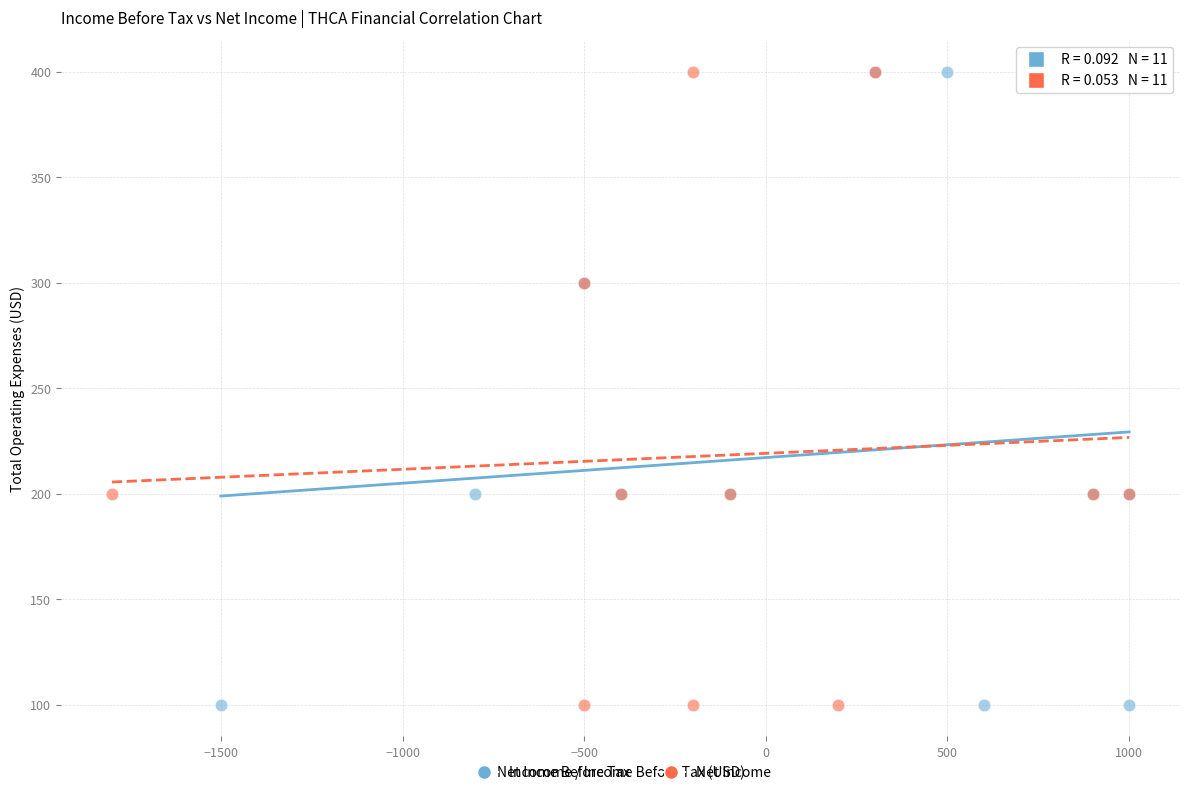

What are all the series names shown in the legend?

Income Before Tax, Net Income